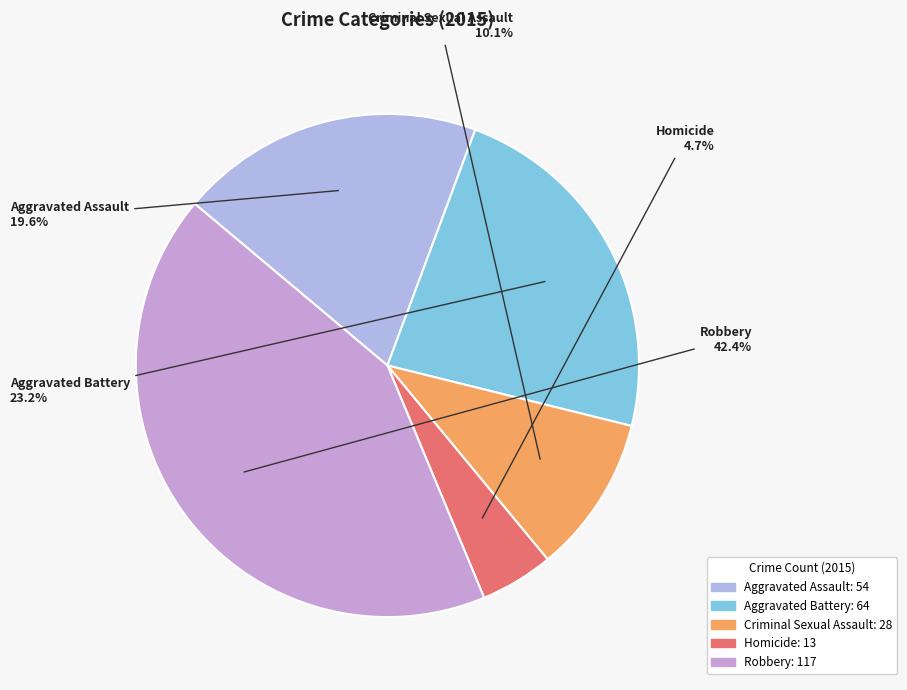

True or false: Criminal Sexual Assault accounts for 1% of the total.

False